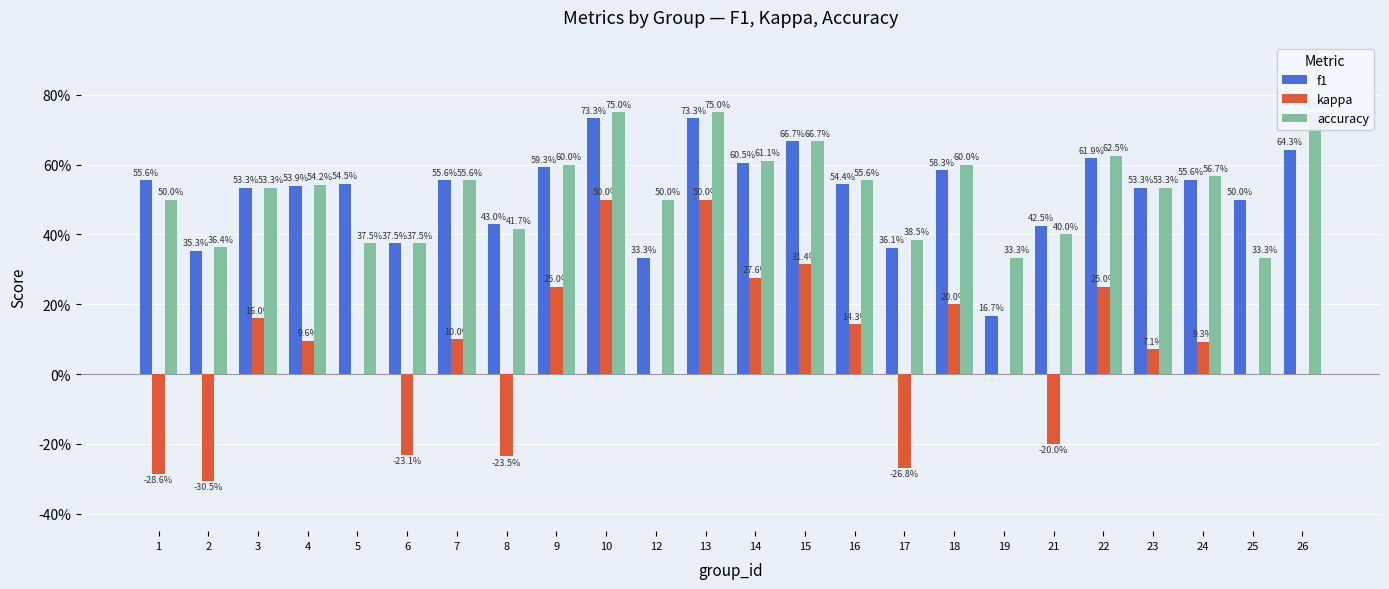

Reading left to right, extract all data points from this chart.

f1: 1=0.6	2=0.4	3=0.5	4=0.5	5=0.5	6=0.4	7=0.6	8=0.4	9=0.6	10=0.7	12=0.3	13=0.7	14=0.6	15=0.7	16=0.5	17=0.4	18=0.6	19=0.2	21=0.4	22=0.6	23=0.5	24=0.6	25=0.5	26=0.6
kappa: 1=-0.3	2=-0.3	3=0.2	4=0.1	5=0.0	6=-0.2	7=0.1	8=-0.2	9=0.2	10=0.5	12=0.0	13=0.5	14=0.3	15=0.3	16=0.1	17=-0.3	18=0.2	19=0.0	21=-0.2	22=0.2	23=0.1	24=0.1	25=0.0	26=0.0
accuracy: 1=0.5	2=0.4	3=0.5	4=0.5	5=0.4	6=0.4	7=0.6	8=0.4	9=0.6	10=0.8	12=0.5	13=0.8	14=0.6	15=0.7	16=0.6	17=0.4	18=0.6	19=0.3	21=0.4	22=0.6	23=0.5	24=0.6	25=0.3	26=0.8